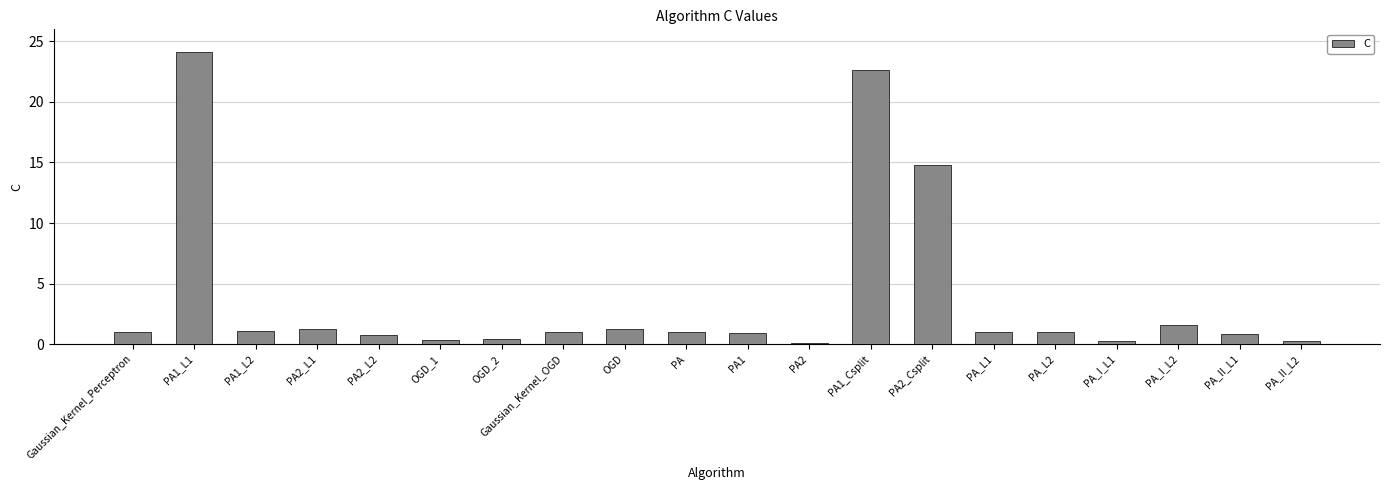

What value does the data have at Gaussian_Kernel_OGD?

1.0